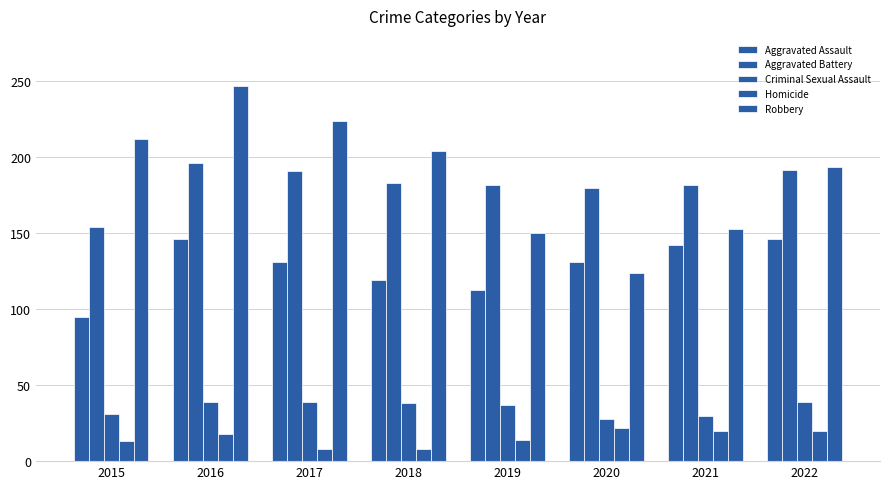

What is the difference between the Aggravated Assault values at 2020 and 2019?

18